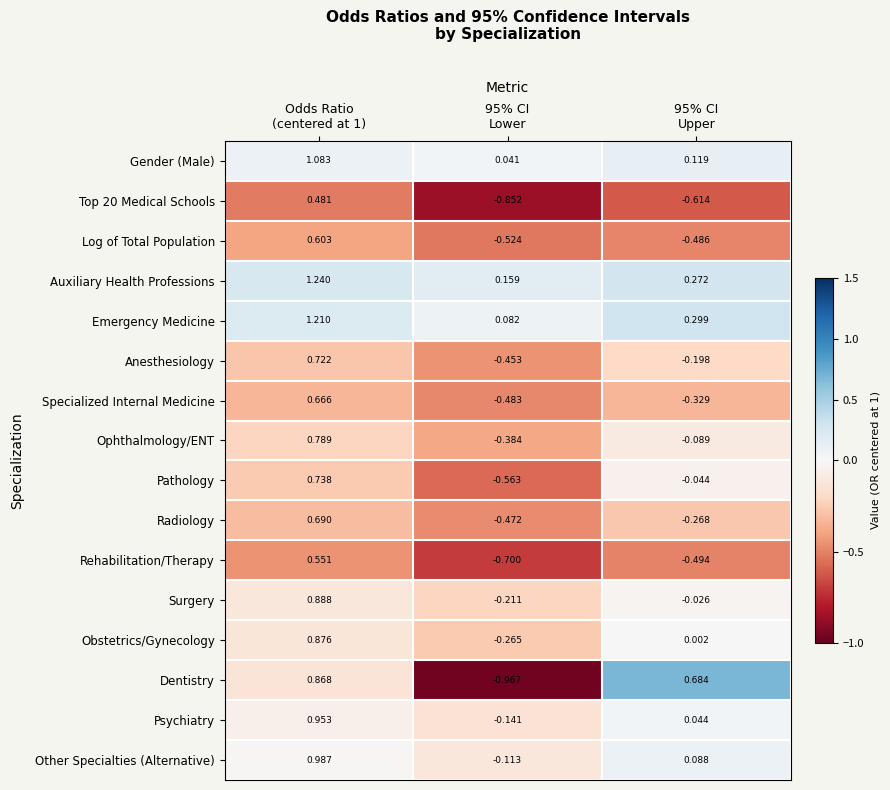

Which series has the largest range (max minus min)?

Dentistry